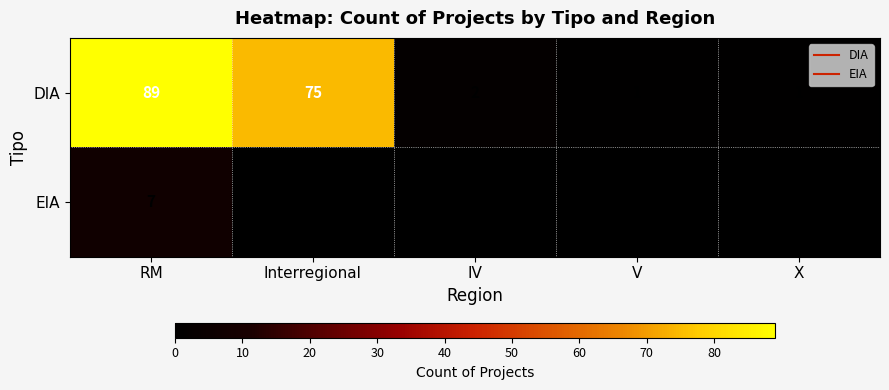

Reading left to right, what are all the values shown in this chart?

DIA: RM=89	Interregional=75	IV=2	V=1	X=1
EIA: RM=7	Interregional=0	IV=0	V=0	X=0